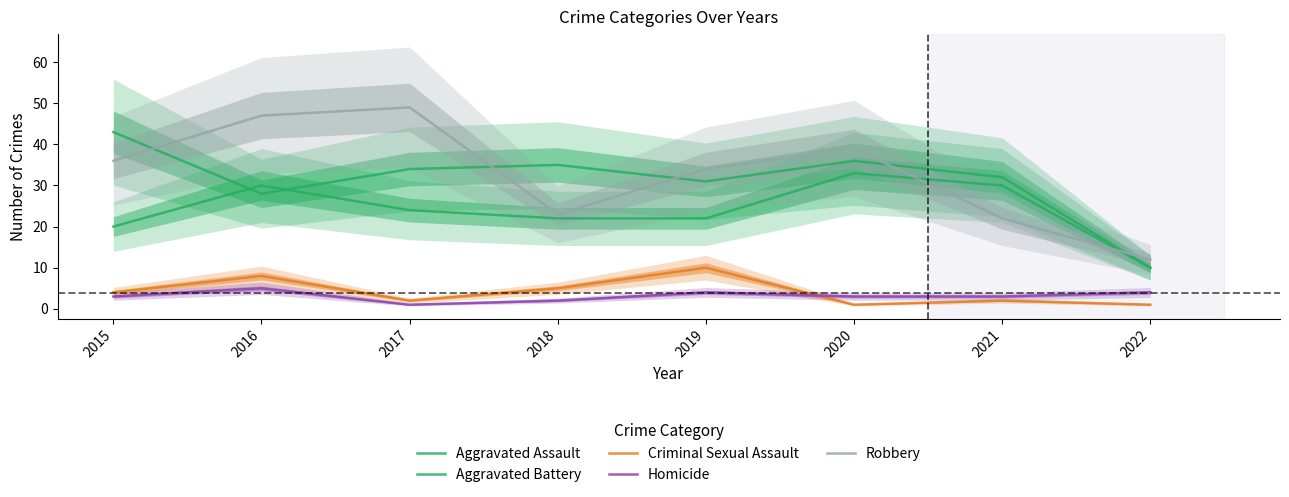

What is the average value of the Criminal Sexual Assault series?

4